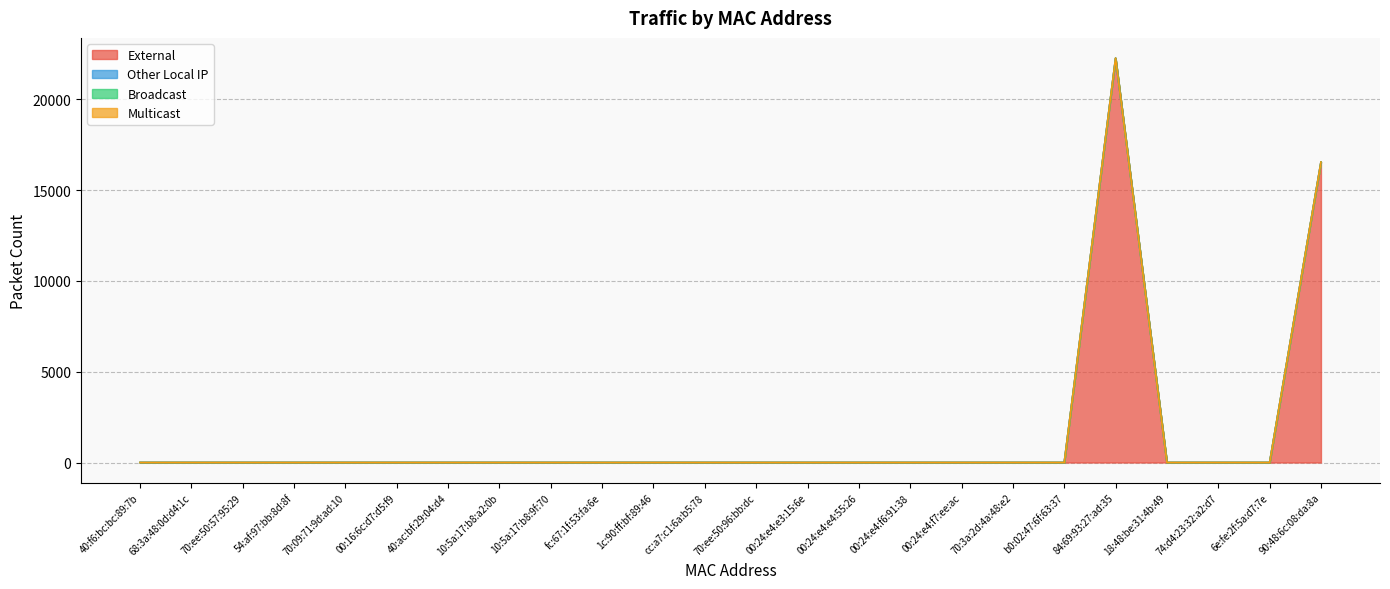

What position from the right is b0:02:47:6f:63:37?

6